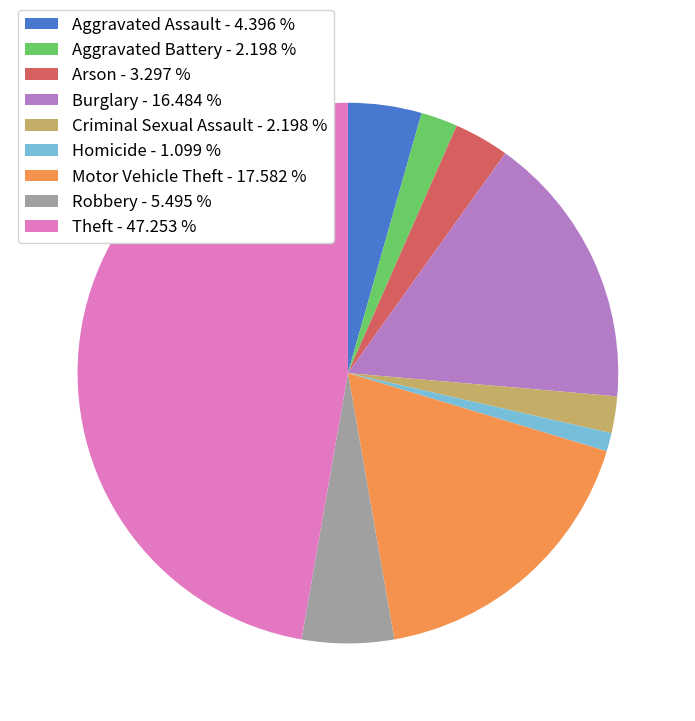

What is the smallest slice in the pie chart?

Homicide